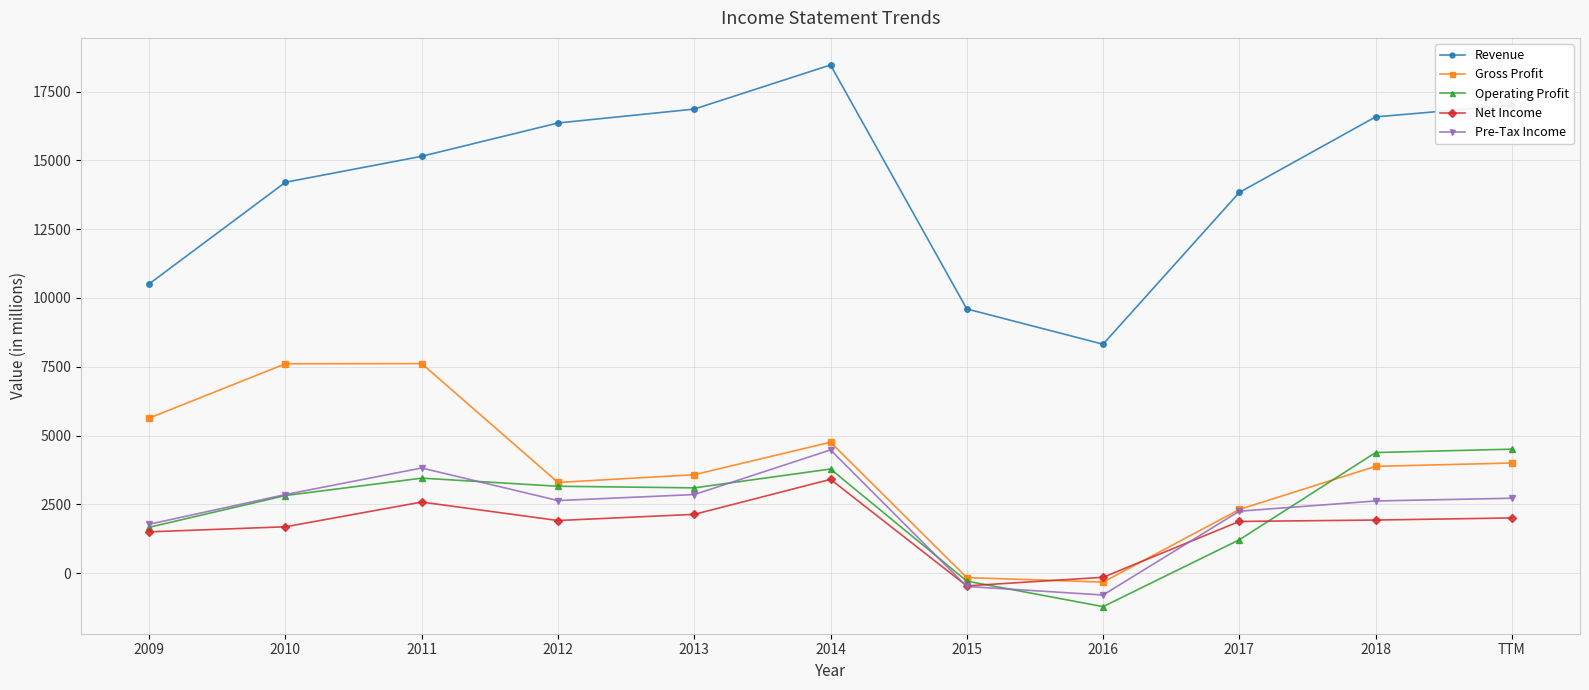

What are all the series names shown in the legend?

Revenue, Gross Profit, Operating Profit, Net Income, Pre-Tax Income